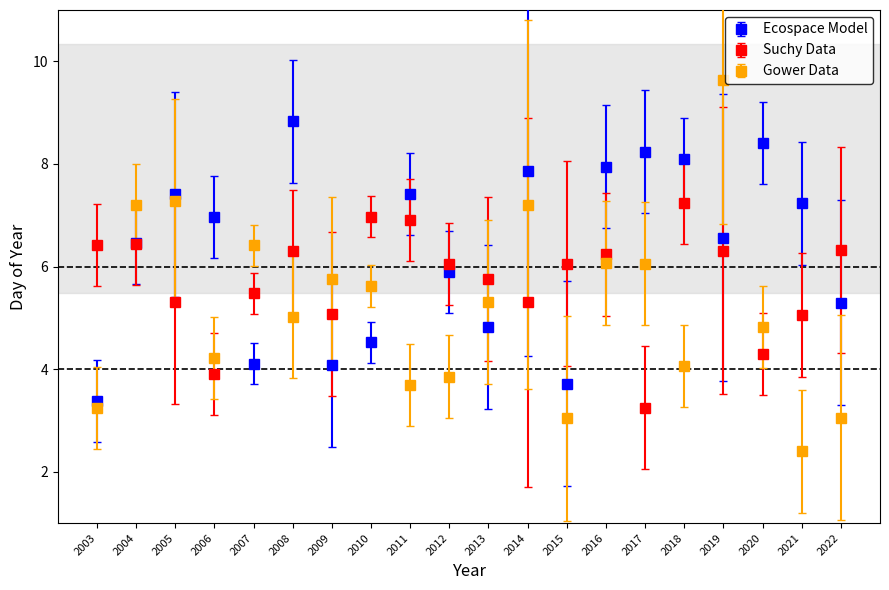

Which series has the widest spread of values?

Gower Data